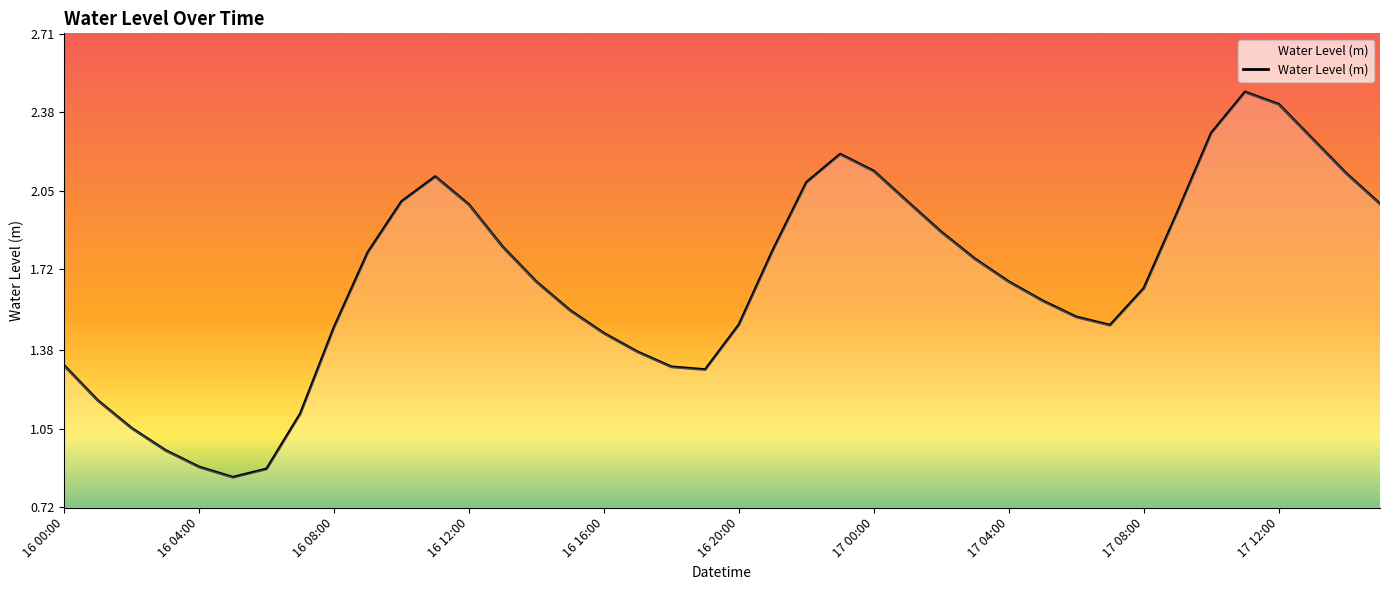

Reading left to right, extract all data points from this chart.

16 00:00=1.3	16 01:00=1.2	16 02:00=1.1	16 03:00=1.0	16 04:00=0.9	16 05:00=0.8	16 06:00=0.9	16 07:00=1.1	16 08:00=1.5	16 09:00=1.8	16 10:00=2.0	16 11:00=2.1	16 12:00=2.0	16 13:00=1.8	16 14:00=1.7	16 15:00=1.5	16 16:00=1.5	16 17:00=1.4	16 18:00=1.3	16 19:00=1.3	16 20:00=1.5	16 21:00=1.8	16 22:00=2.1	16 23:00=2.2	17 00:00=2.1	17 01:00=2.0	17 02:00=1.9	17 03:00=1.8	17 04:00=1.7	17 05:00=1.6	17 06:00=1.5	17 07:00=1.5	17 08:00=1.6	17 09:00=2.0	17 10:00=2.3	17 11:00=2.5	17 12:00=2.4	17 13:00=2.3	17 14:00=2.1	17 15:00=2.0